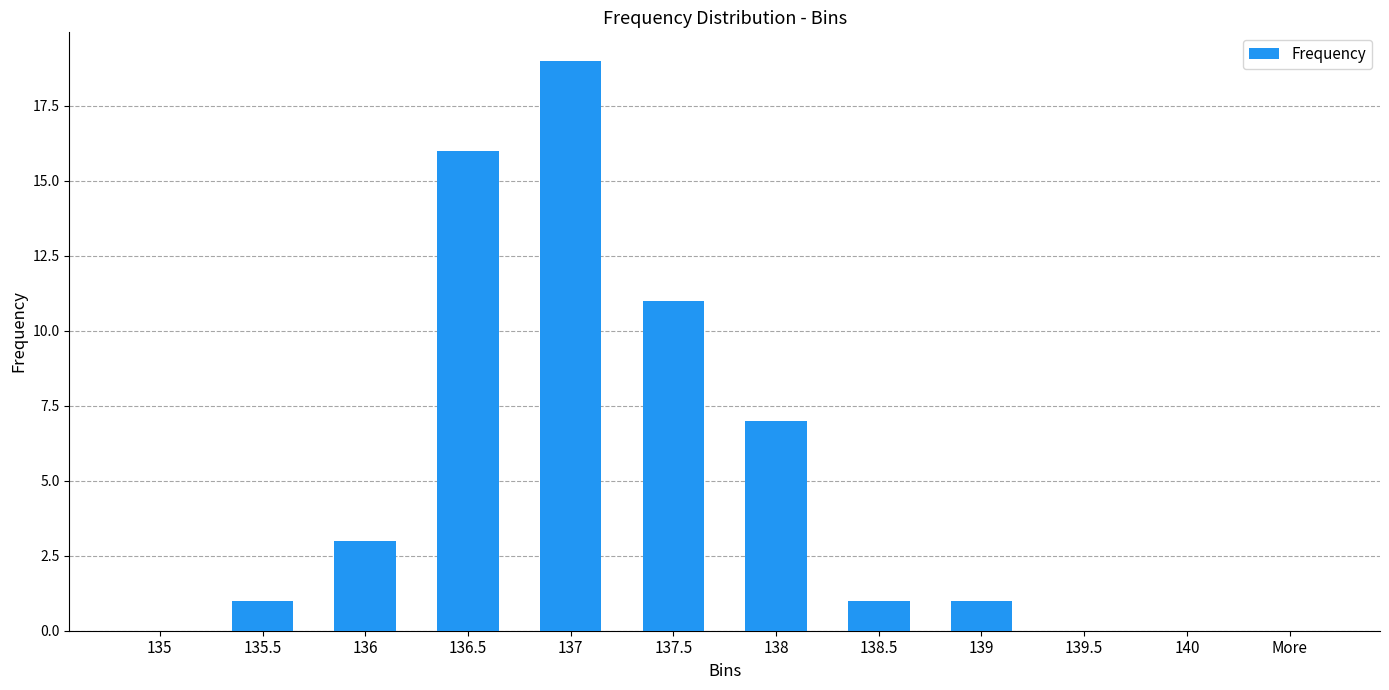

True or false: the data shows 13 at 137.

False